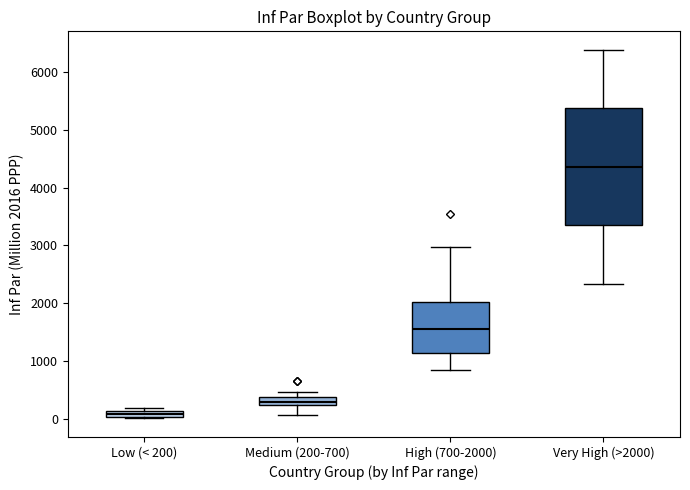

Which box's median line is the lowest?

Low (< 200)